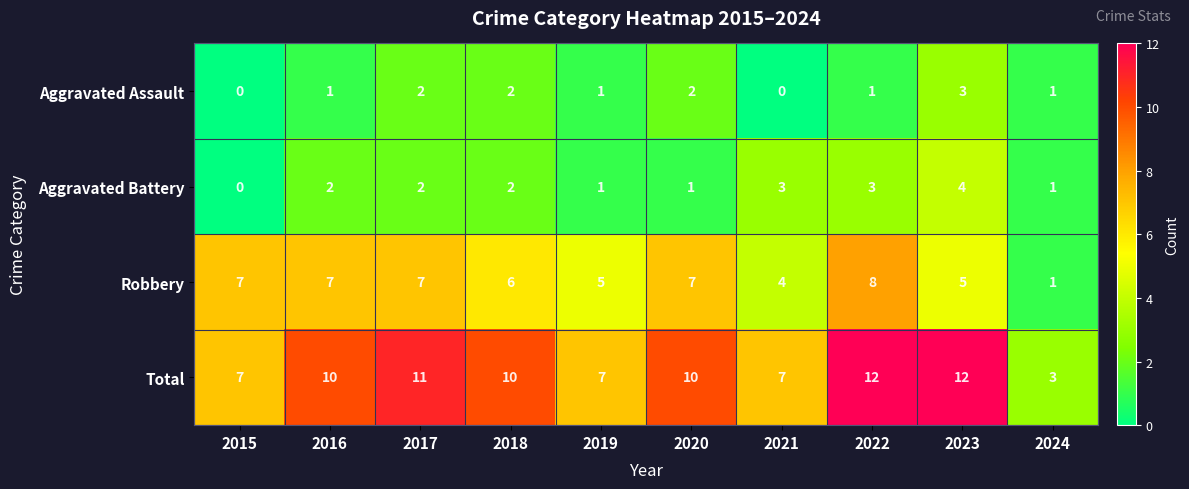

Is it true that Aggravated Assault equals 1 at 2017?

False